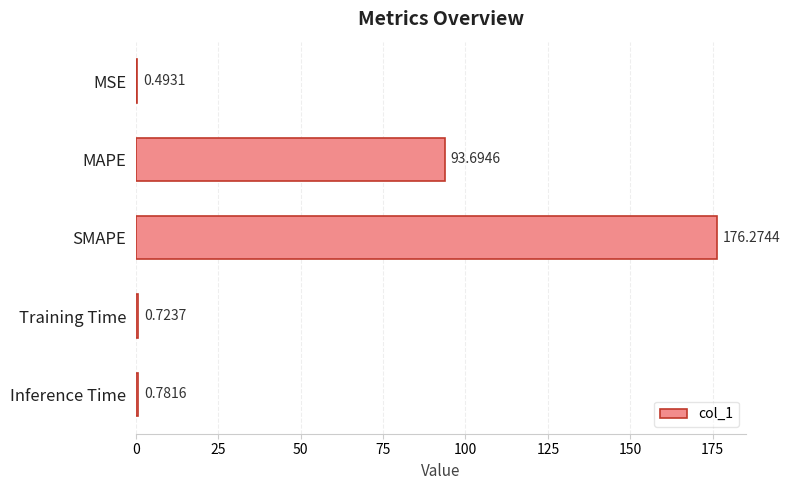

Which has a higher value, Training Time or MAPE?

MAPE